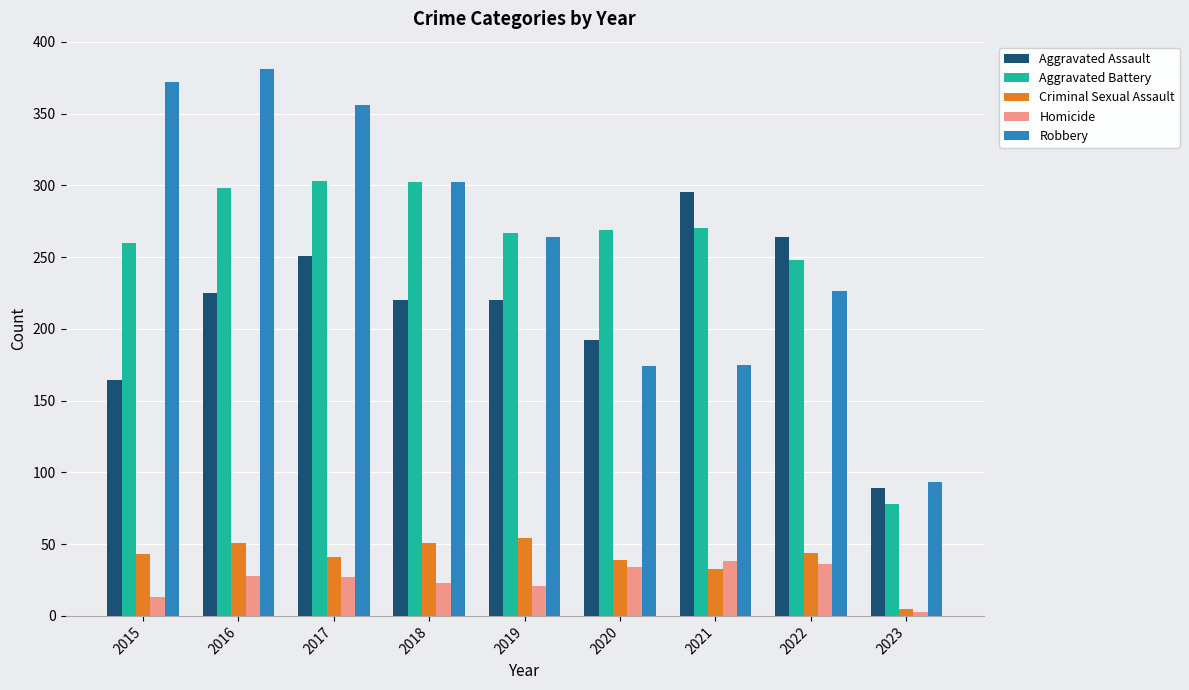

Which series has the largest total across all categories?

Robbery